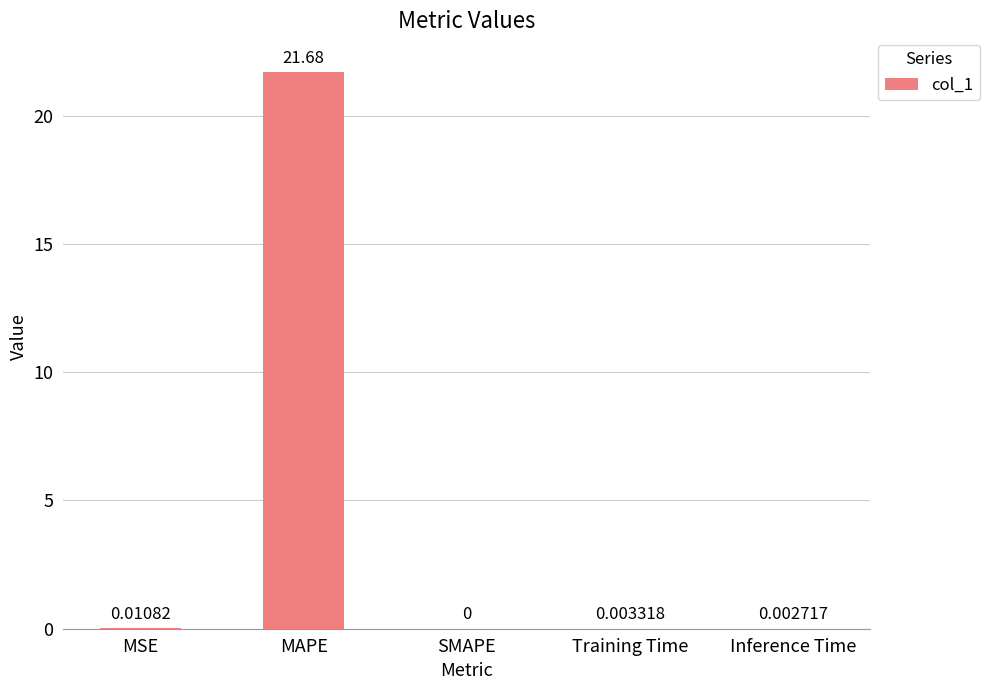

Between Training Time and MSE, which is larger?

MSE